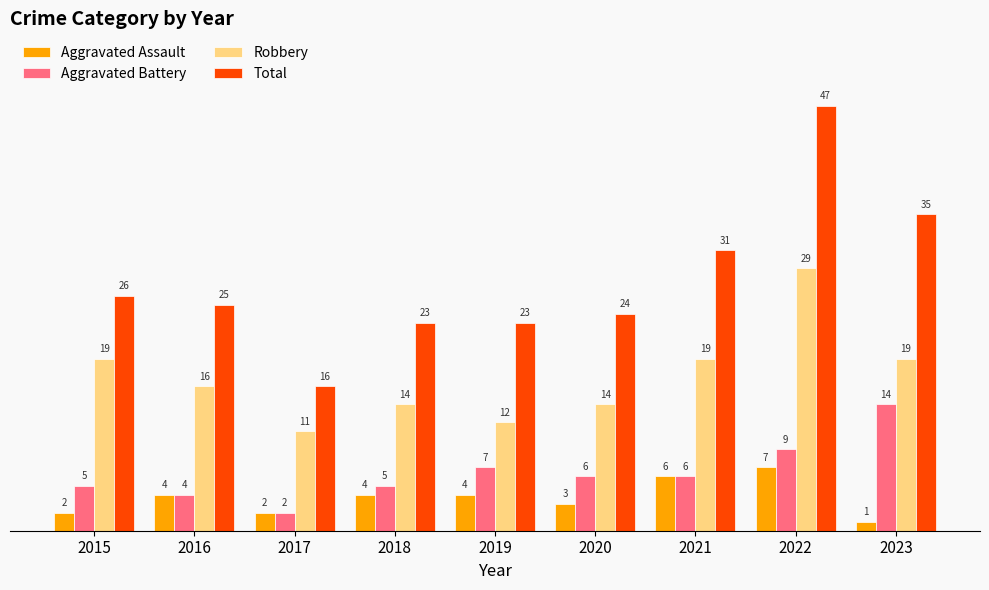

Rank the series by their maximum value, from lowest to highest.

Aggravated Assault, Aggravated Battery, Robbery, Total